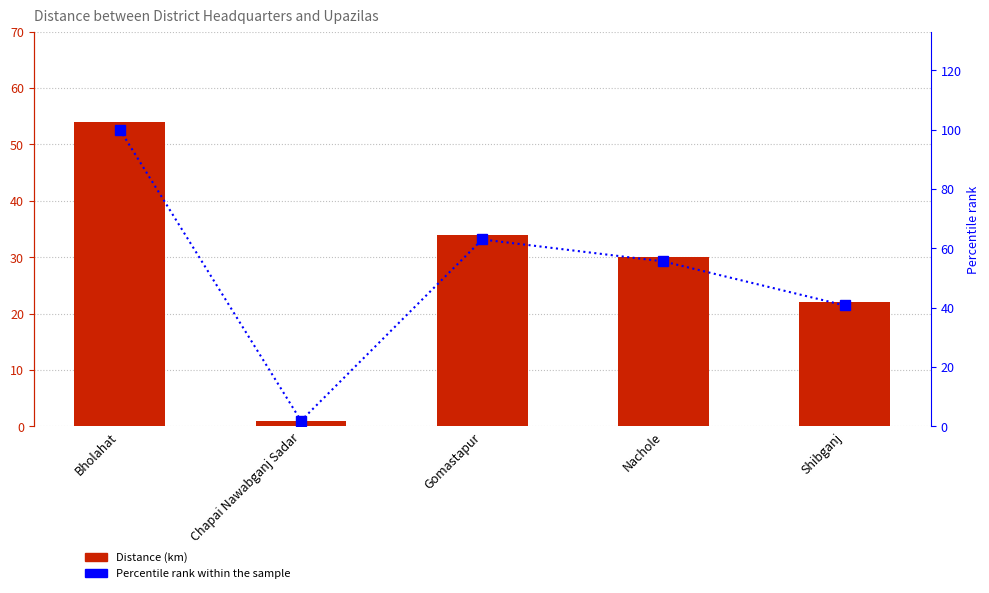

What is the difference between the second highest and minimum values in the Distance (km) series?

33.0